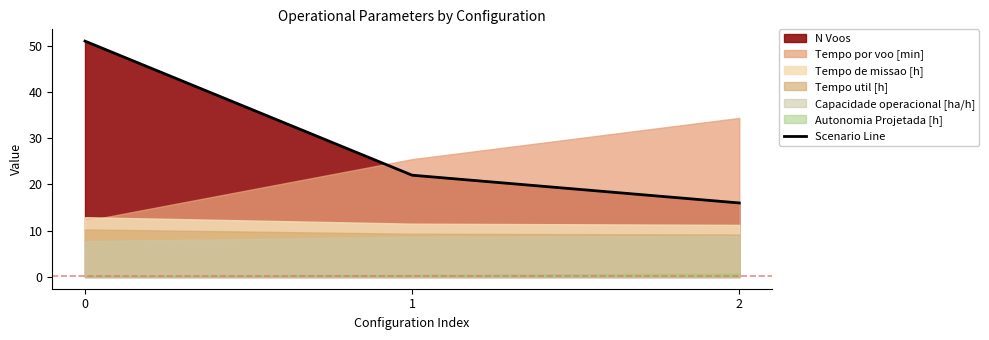

Approximately how many times larger is the value at 1 compared to 2?

1.4